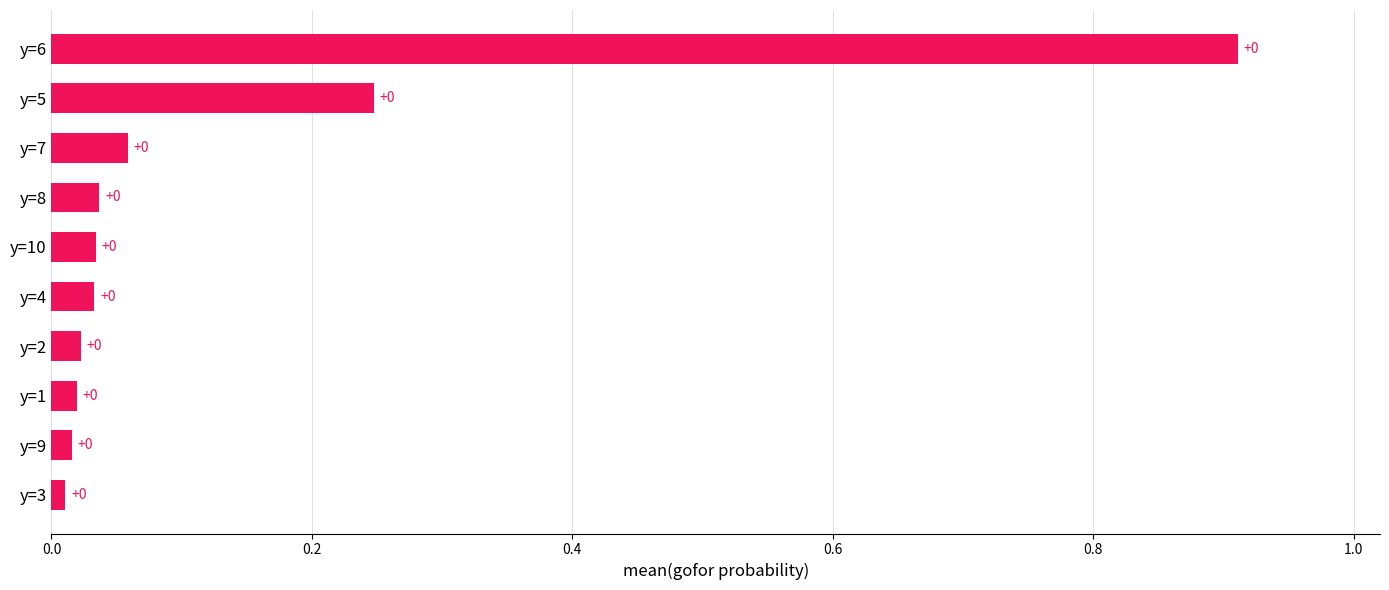

True or false: the data shows 0.0 at y=7.

False